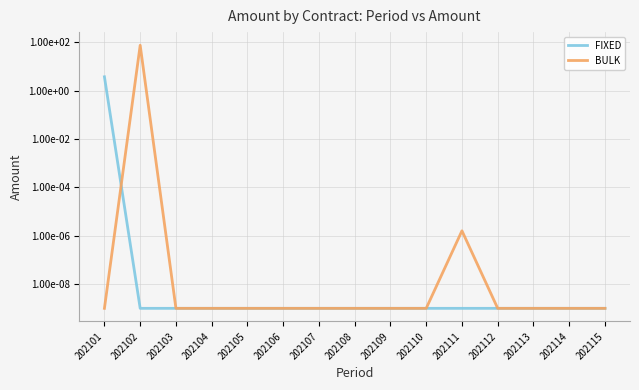

At how many categories does at least one series exceed 44?

1